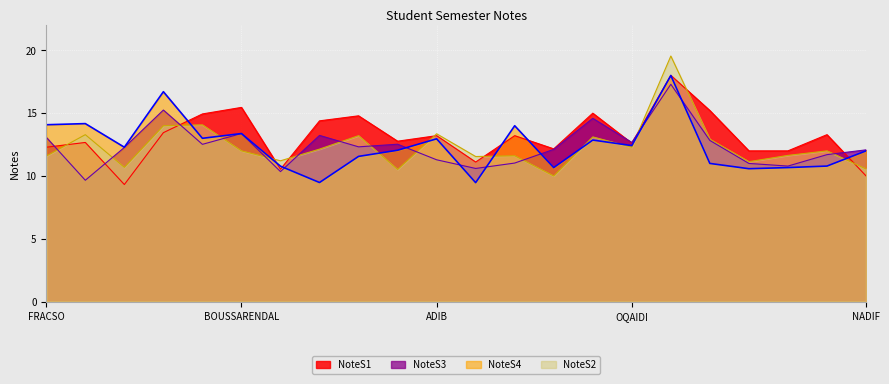

What is the maximum value shown in the chart?

19.6